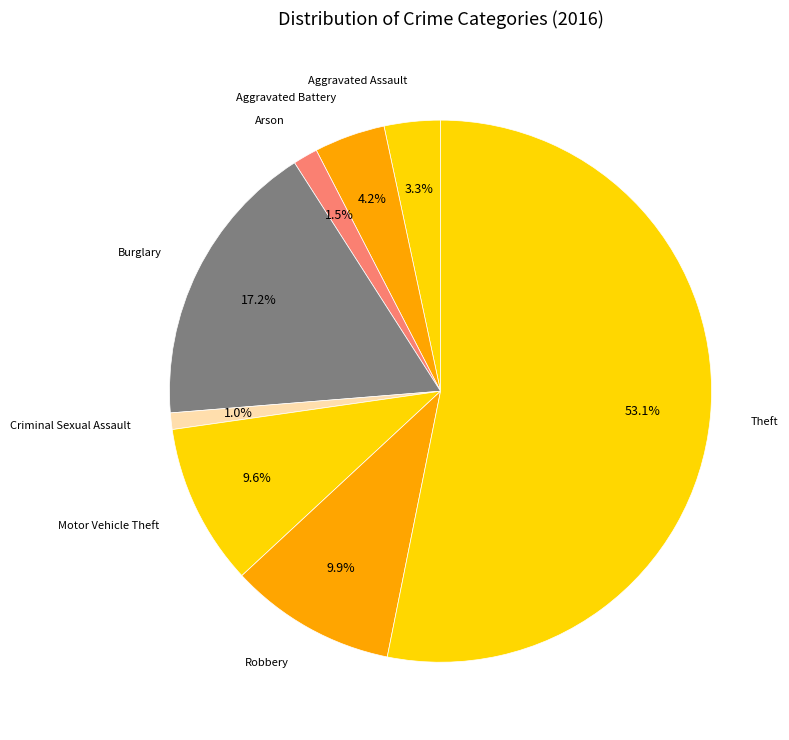

How many segments does this pie chart have?

8